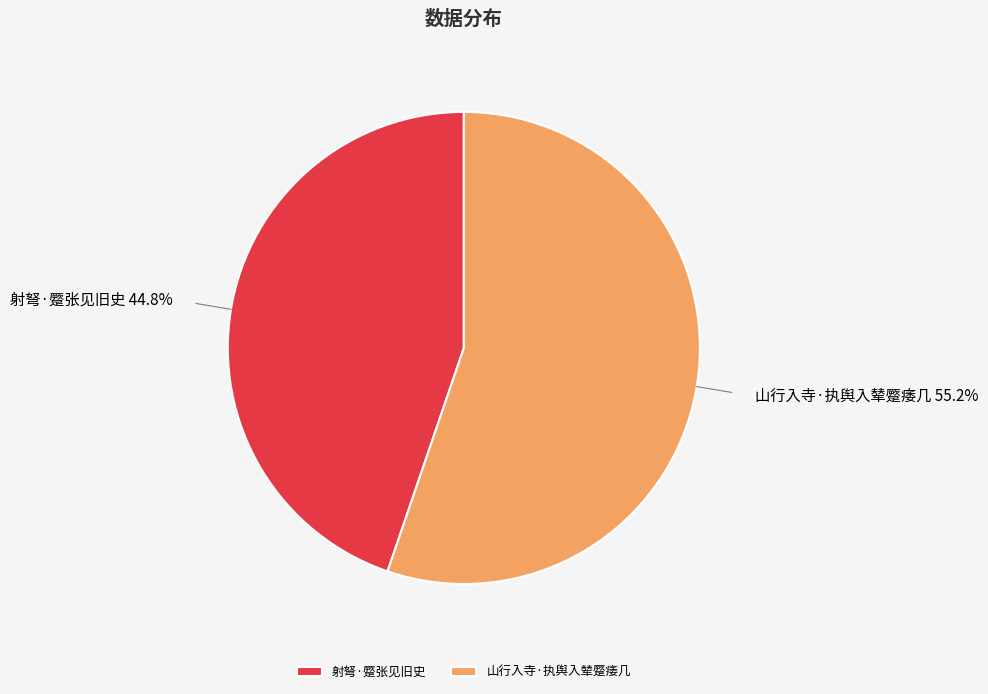

What percentage is NOT represented by 山行入寺·执舆入辇蹷痿几?

44.8%